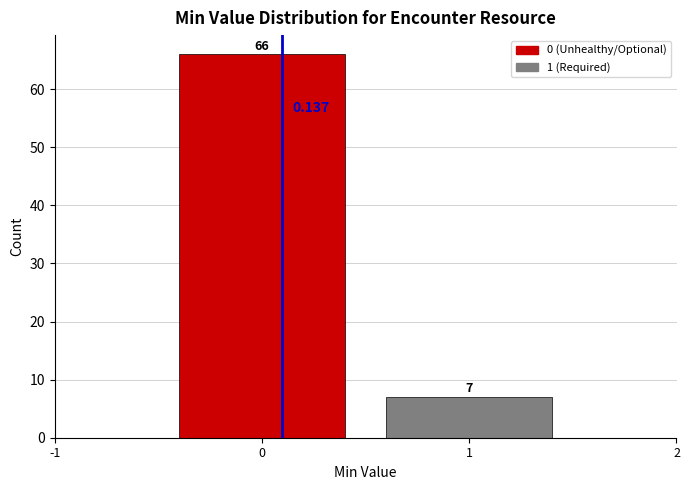

What is the height of the bar covering -0.5 to 0.5 on the x-axis?

66.000